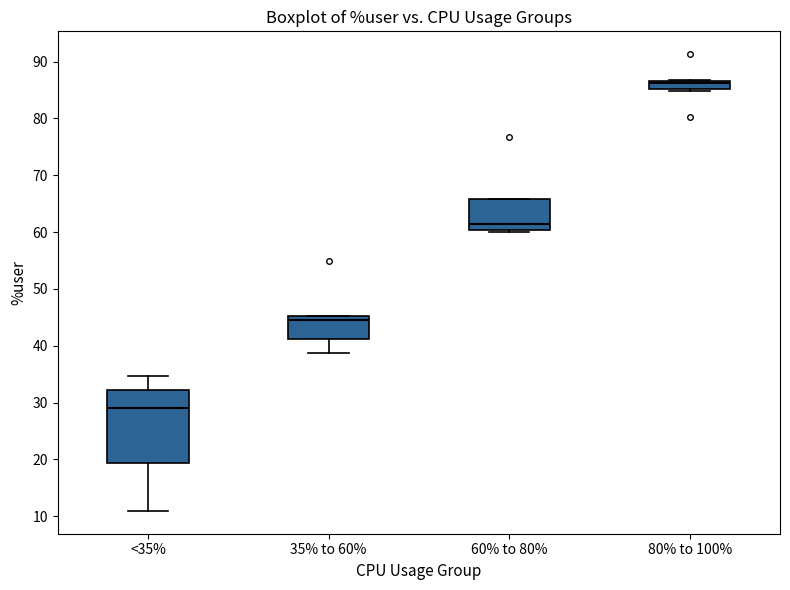

Comparing the boxes themselves (not the whiskers), which one is the tallest?

<35%